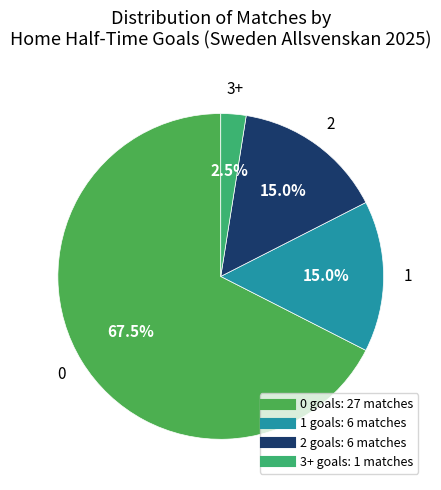

Is there any slice that represents more than half of the pie?

Yes